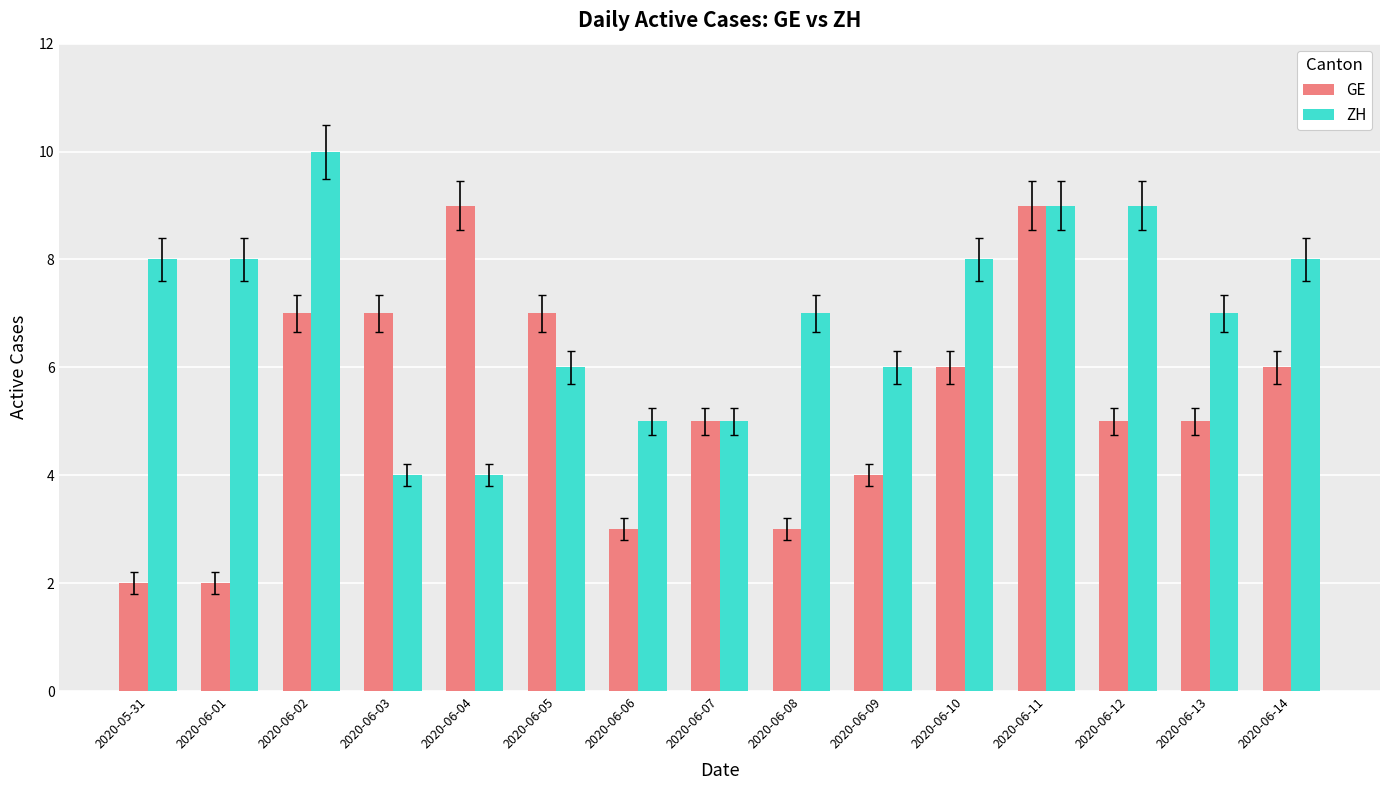

What are all the series names shown in the legend?

GE, ZH